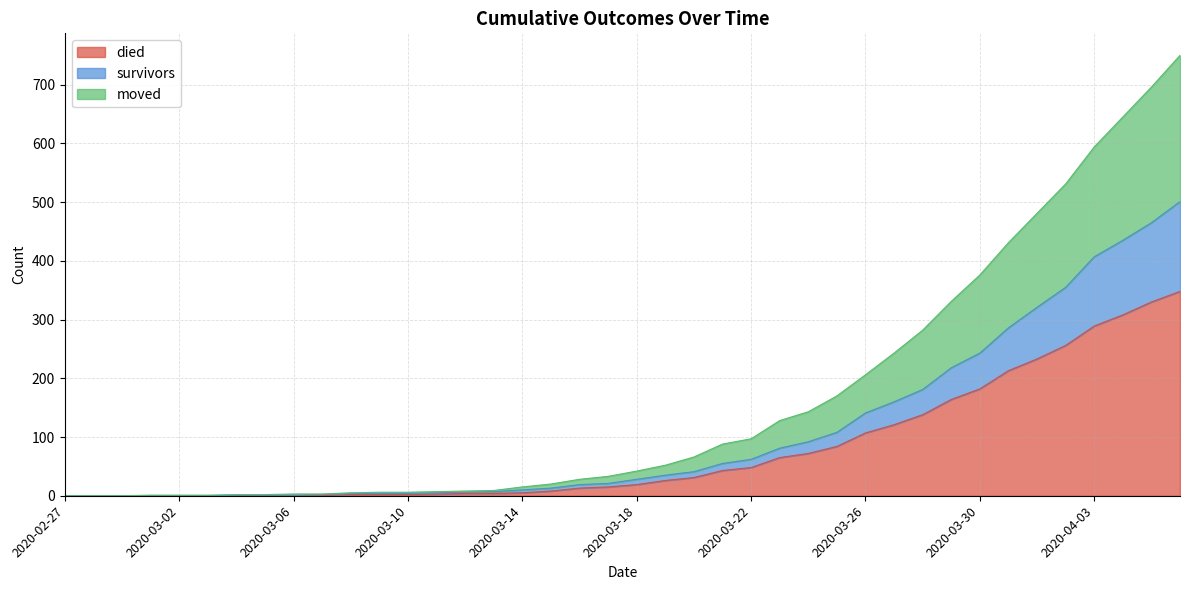

What are all the series names shown in the legend?

died, survivors, moved